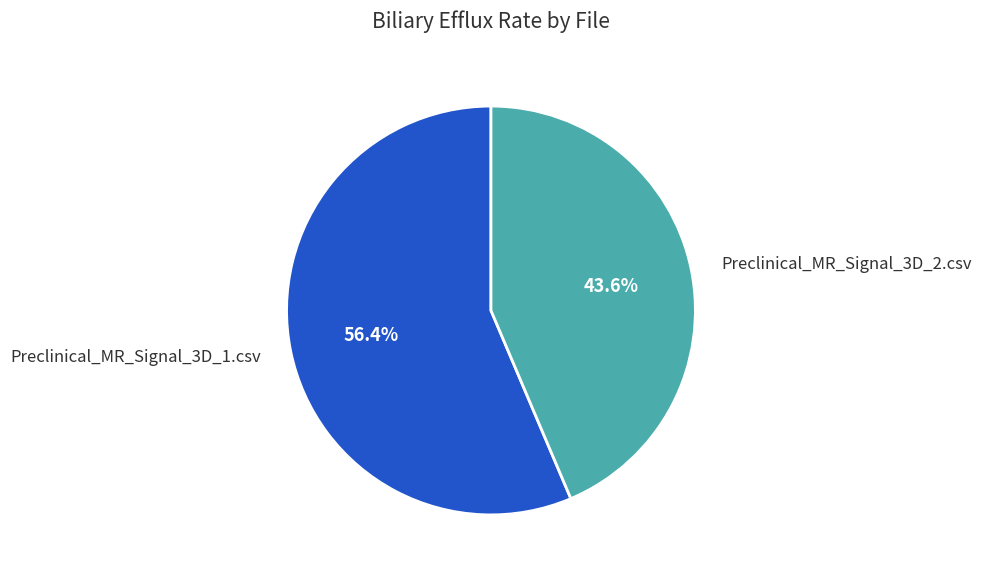

To the nearest percent, what percentage of the pie is Preclinical_MR_Signal_3D_2.csv?

44%